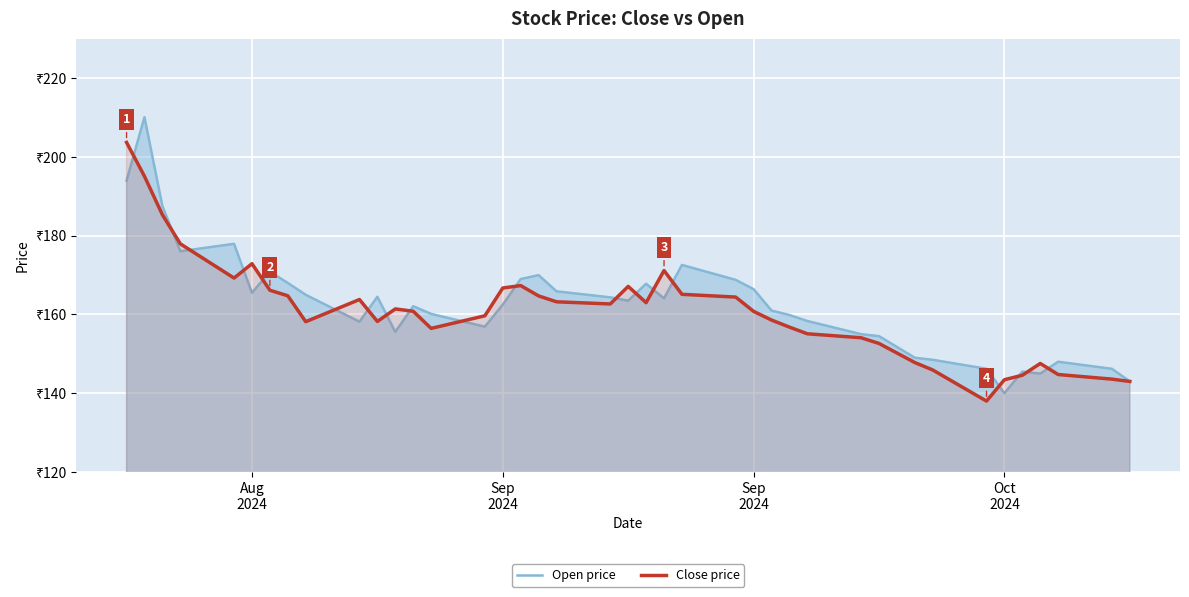

Rank the series by their average value, from highest to lowest.

Open price, Close price